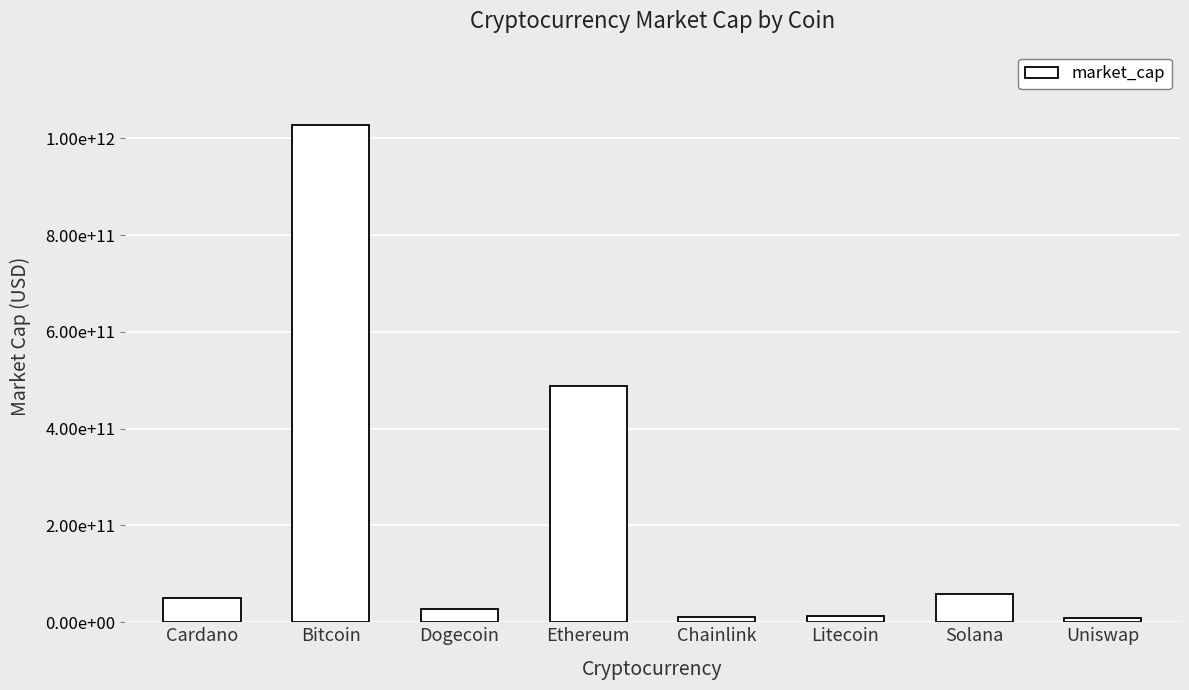

Are the bars horizontal?

No